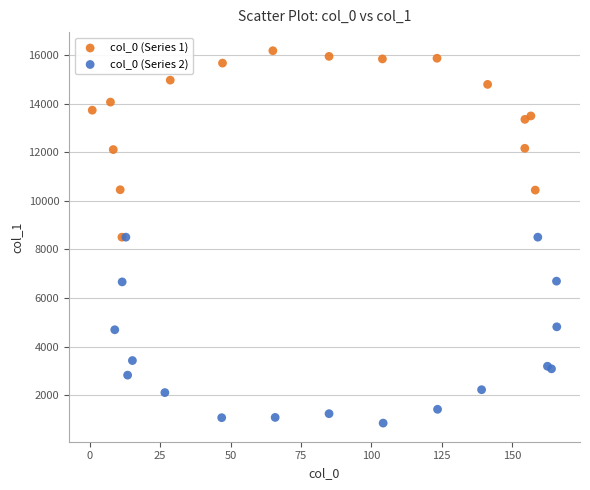

Which series reaches the minimum Y coordinate?

col_0 (Series 2)